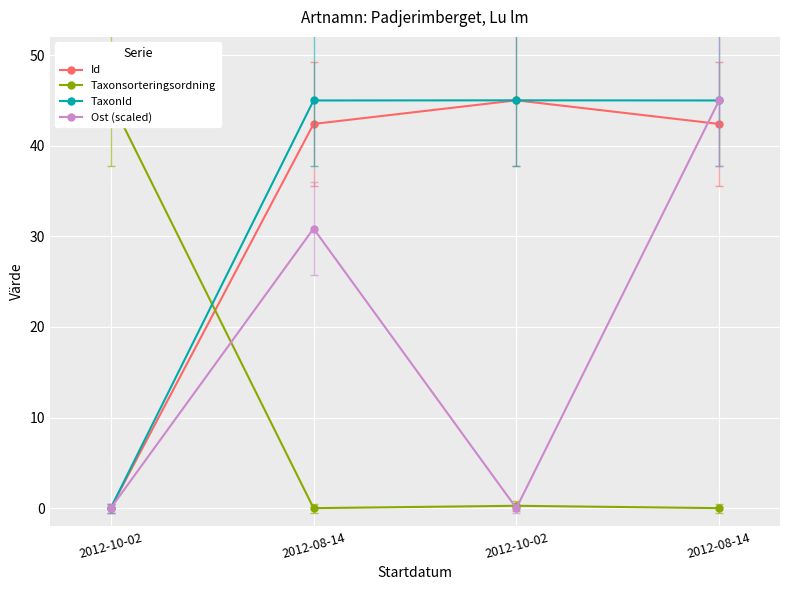

Reading left to right, extract all data points from this chart.

Id: 0.0	42.4	45.0	42.4
Taxonsorteringsordning: 45.0	0.0	0.3	0.0
TaxonId: 0.0	45.0	45.0	45.0
Ost (scaled): 0.0	30.8	0.0	45.0